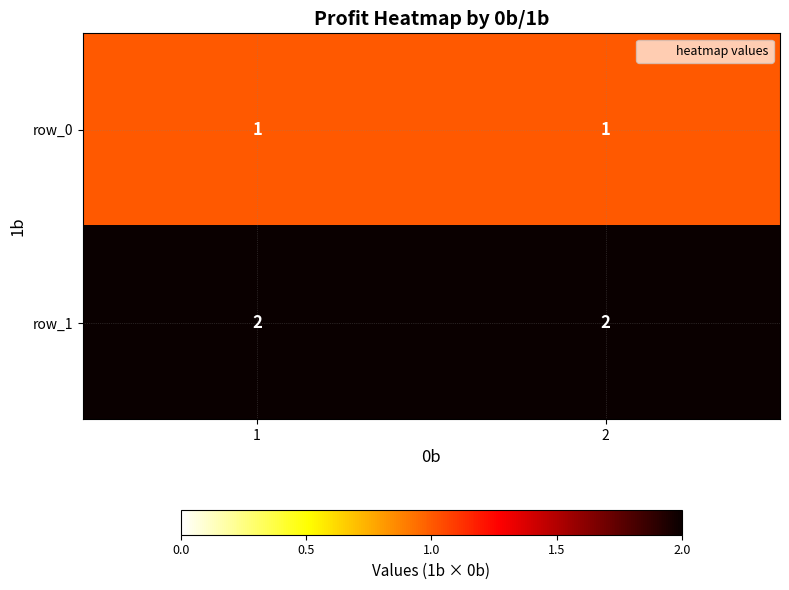

What is the maximum value shown in the chart?

2